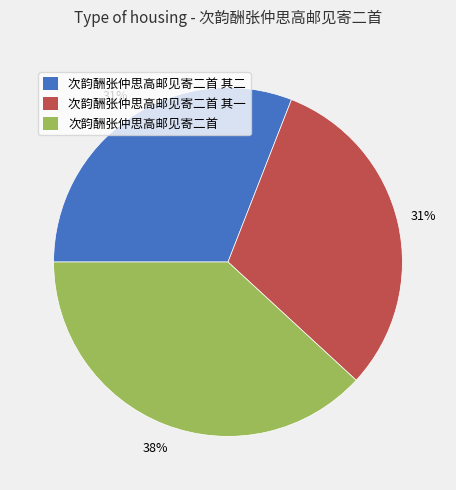

Which category has the biggest portion of the pie?

次韵酬张仲思高邮见寄二首